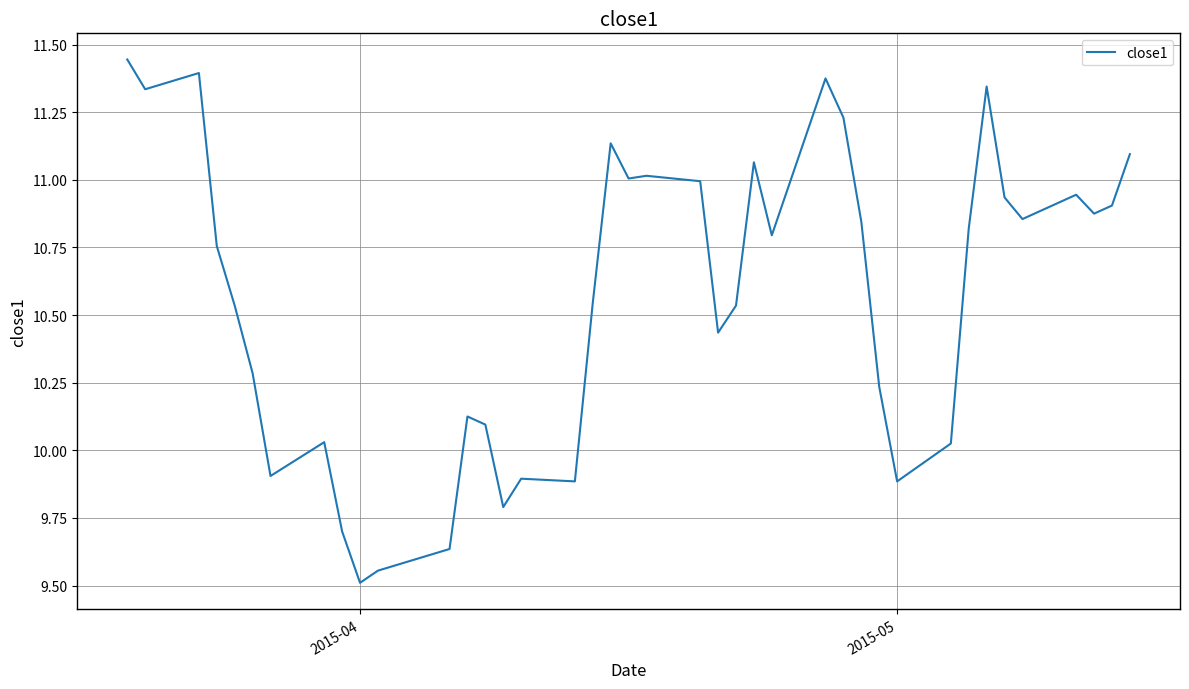

What is the difference between the maximum and minimum values?

1.9